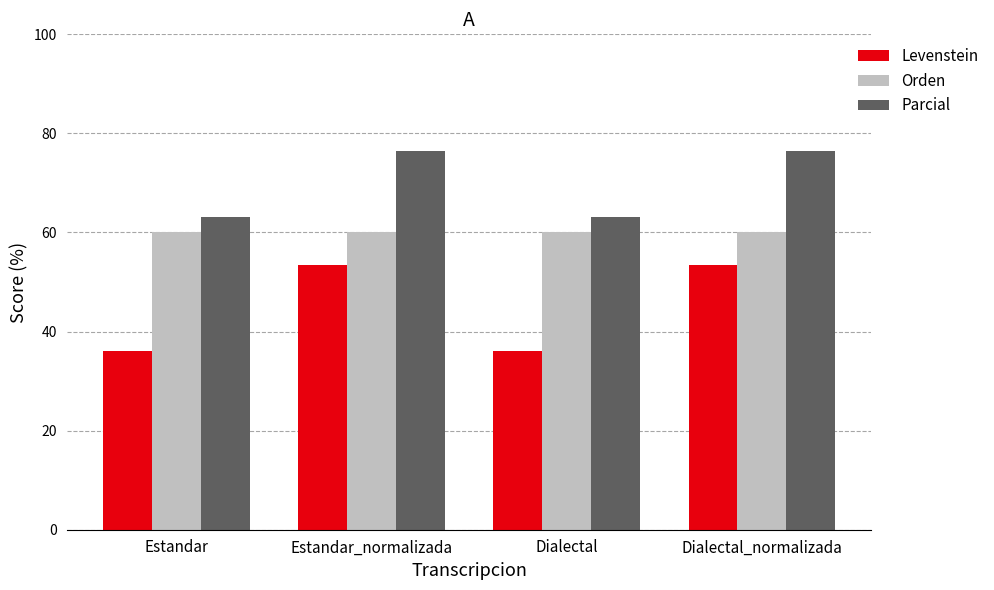

What is the difference between the maximum and minimum values in the Parcial series?

13.5